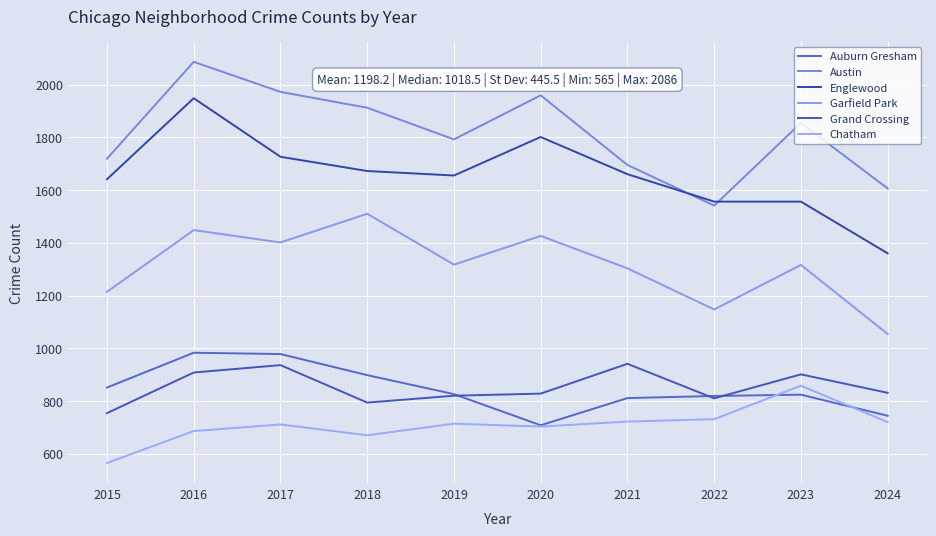

What is the difference between the second highest and minimum values in the Chatham series?

166